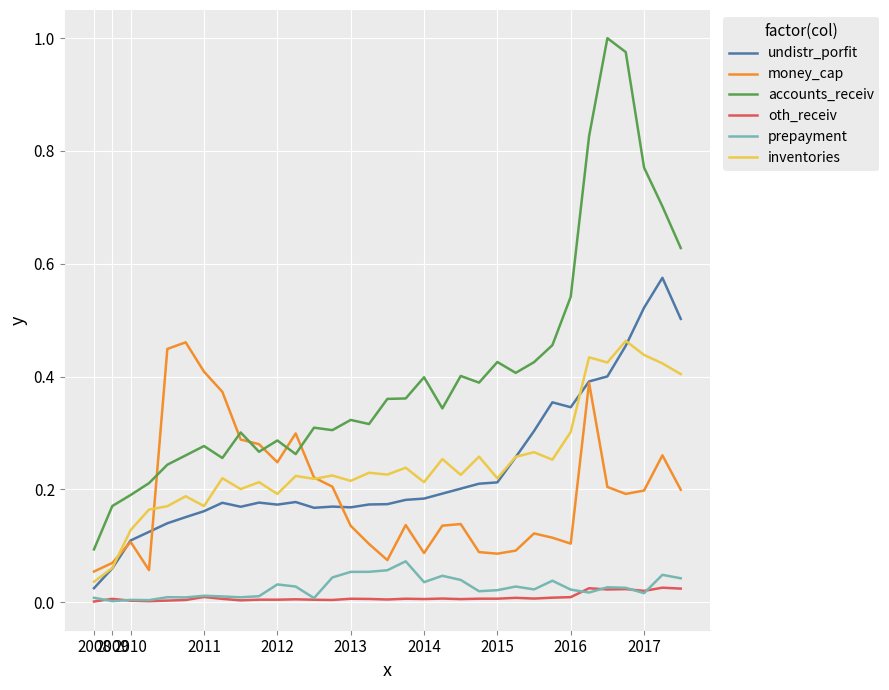

Which series has the largest total across all categories?

accounts_receiv